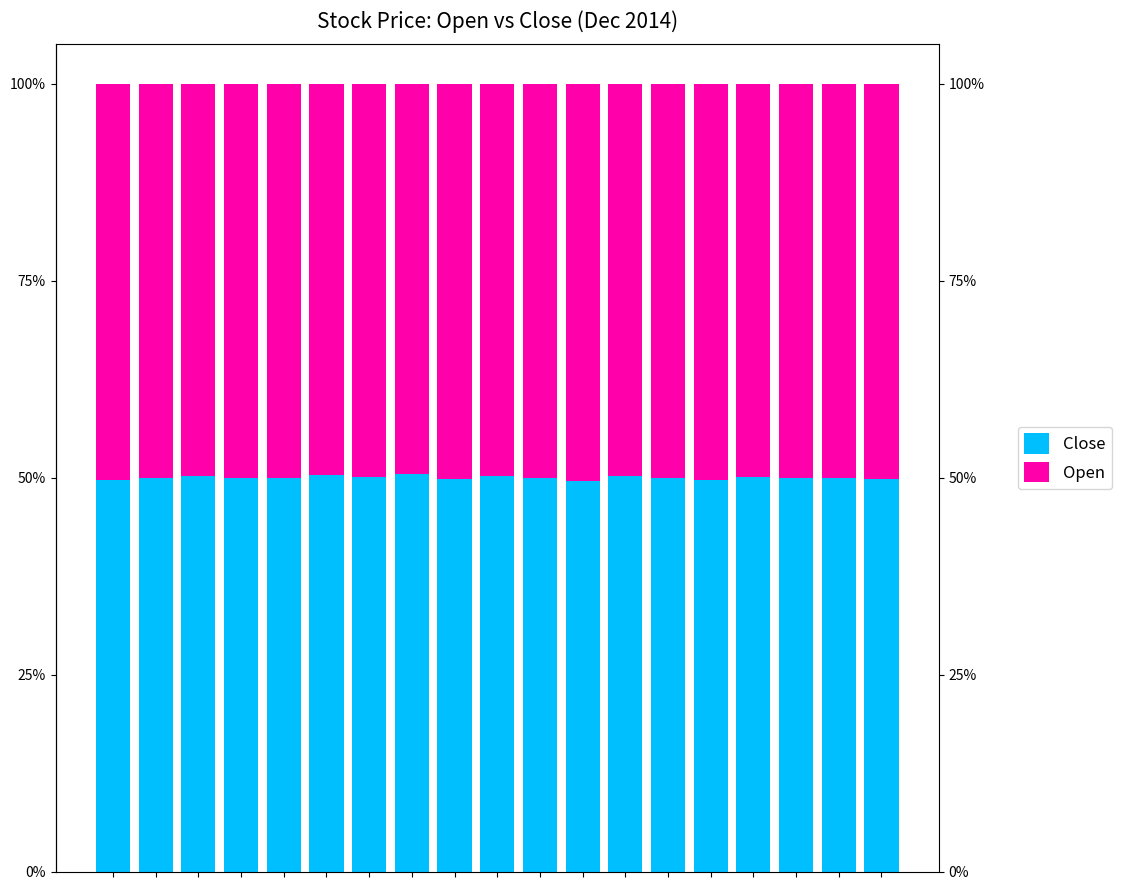

What is the total value across all series at 8?

100.0